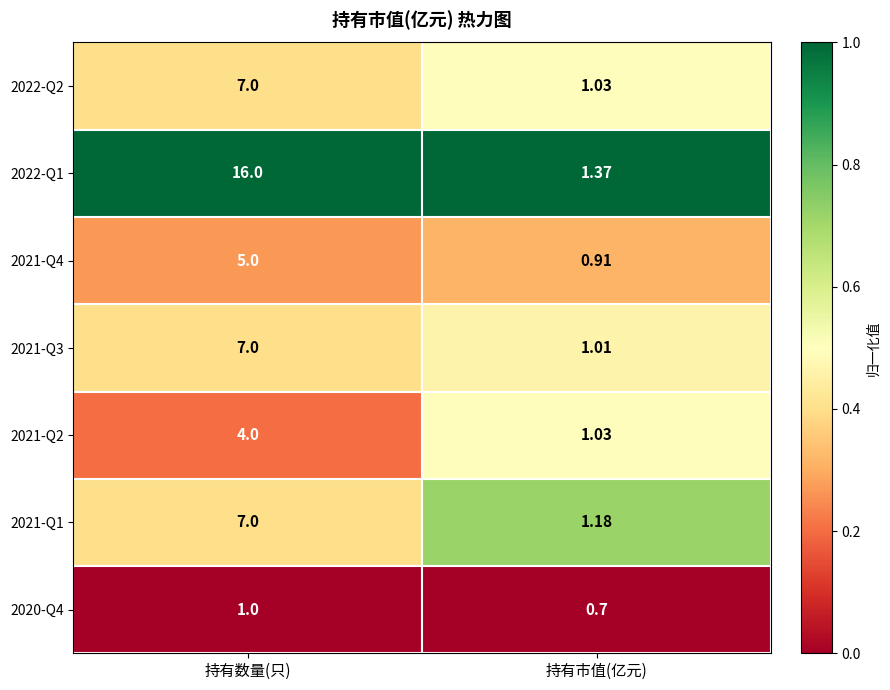

What is the greatest value displayed?

16.0